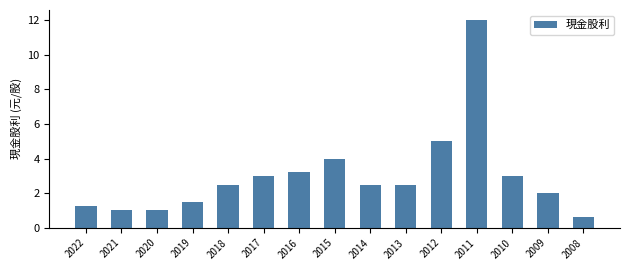

True or false: the data shows 4.2 at 2013.

False